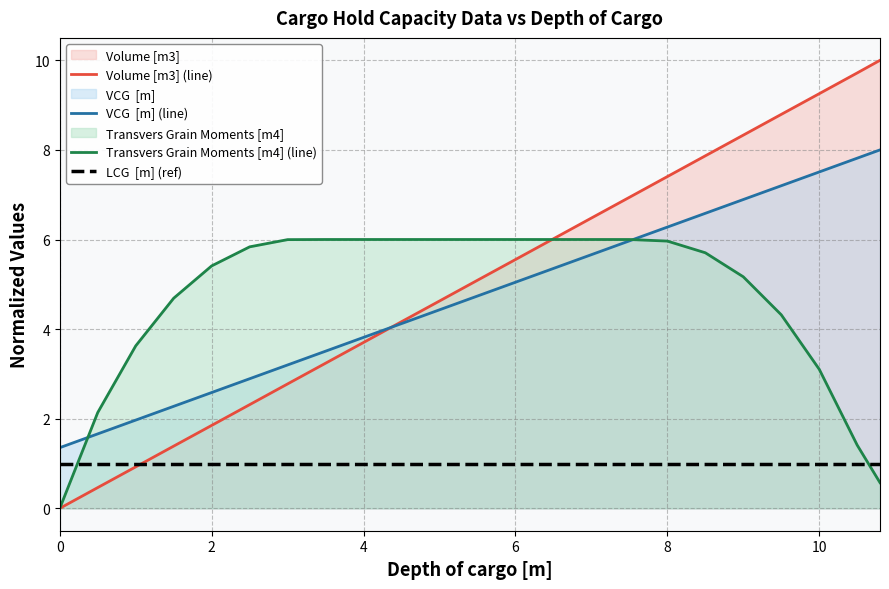

After their last crossing, which series has the higher values: Transvers Grain Moments [m4] (line) or Volume [m3] (line)?

Volume [m3] (line)